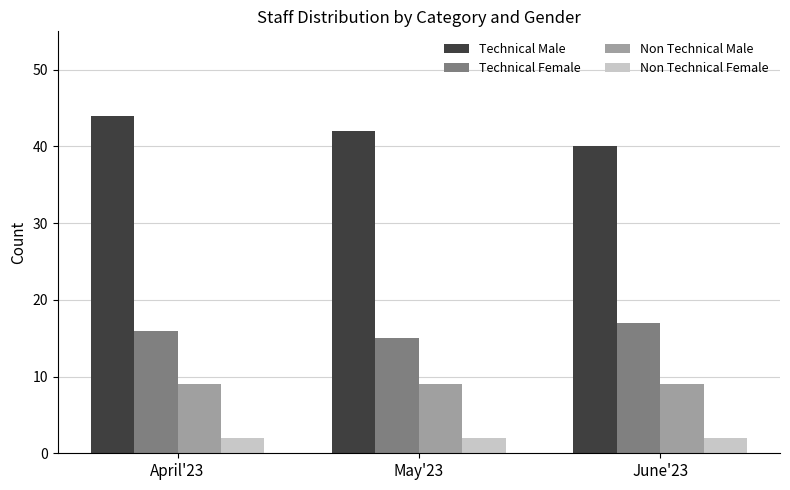

Between April'23 and May'23, which series saw the biggest shift?

Technical Male